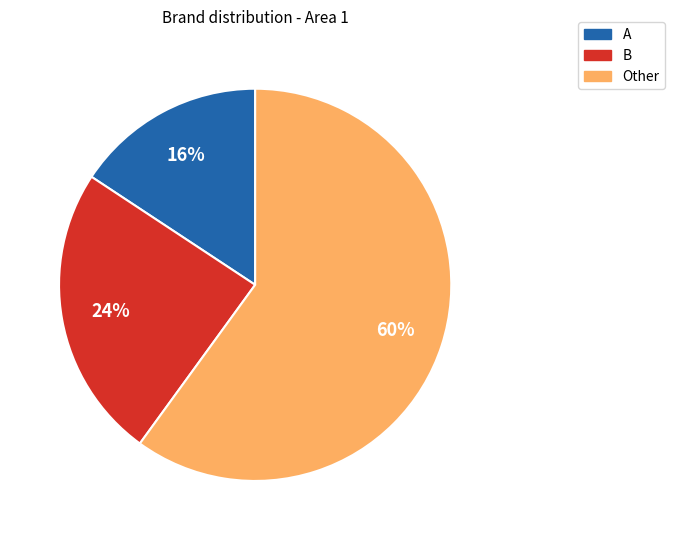

To the nearest percent, what is the average slice percentage?

33%